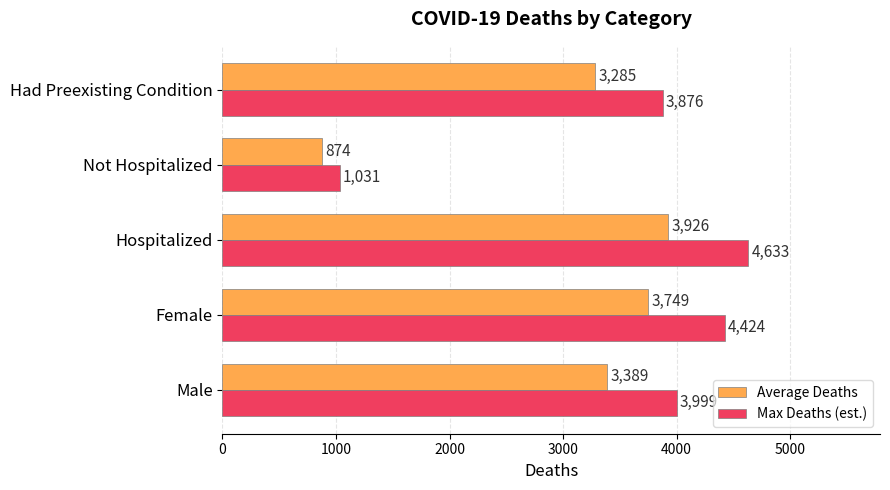

At which category is the sum across all series the highest?

Hospitalized